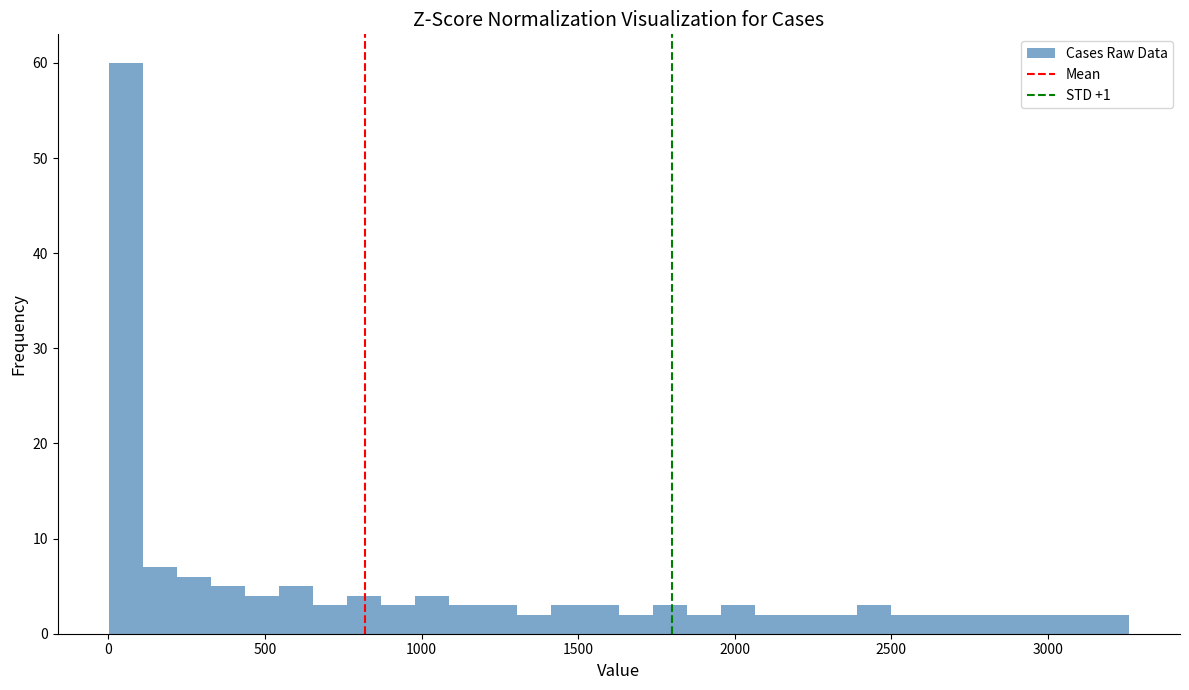

Read against the x-axis, roughly where is the centre of the tallest bar?

50